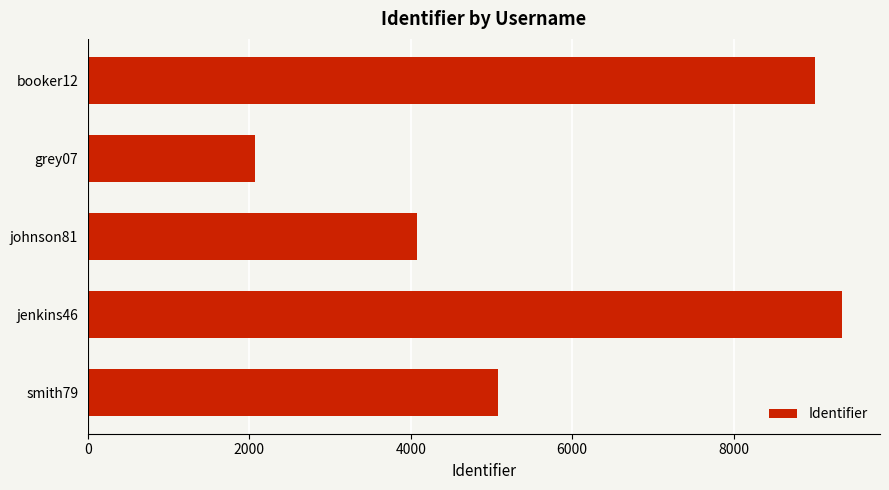

List the labels in order of value, smallest first.

grey07, johnson81, smith79, booker12, jenkins46